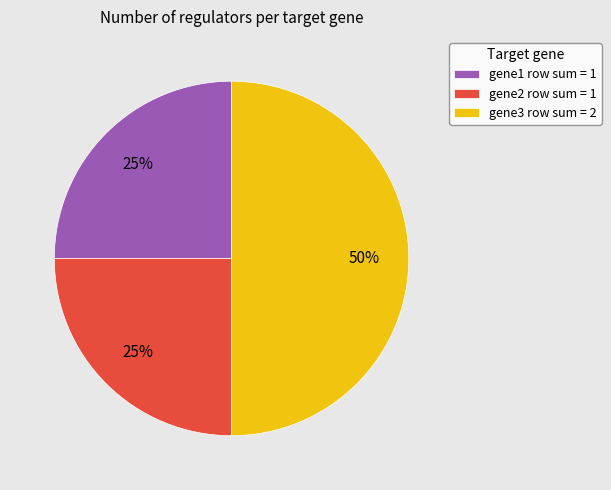

Between gene1 and gene3, which is larger?

gene3